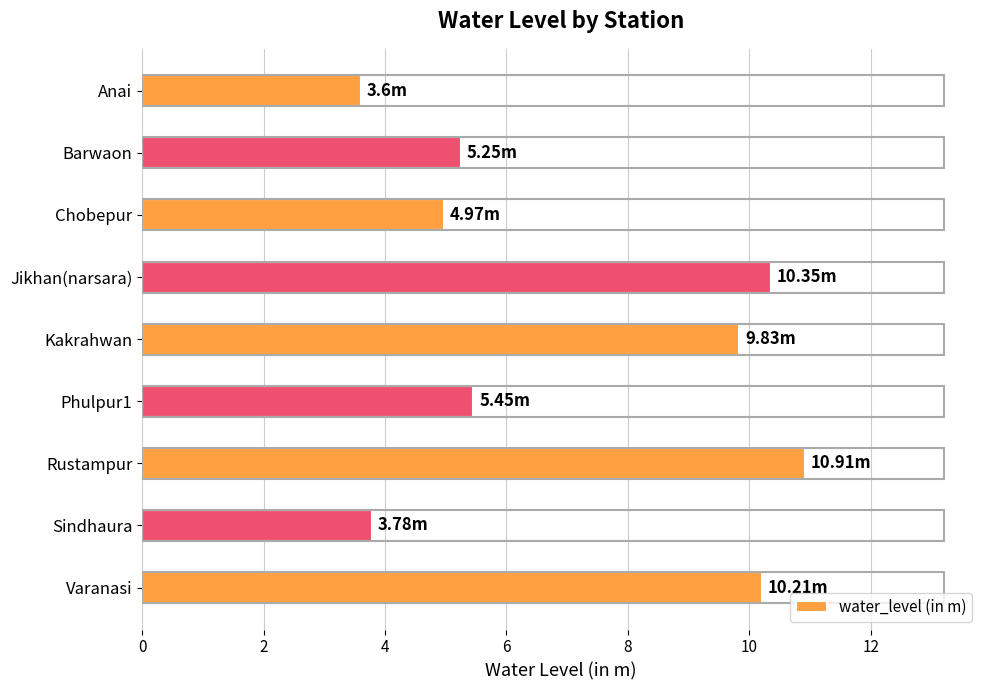

Which has a higher value, Varanasi or Anai?

Varanasi